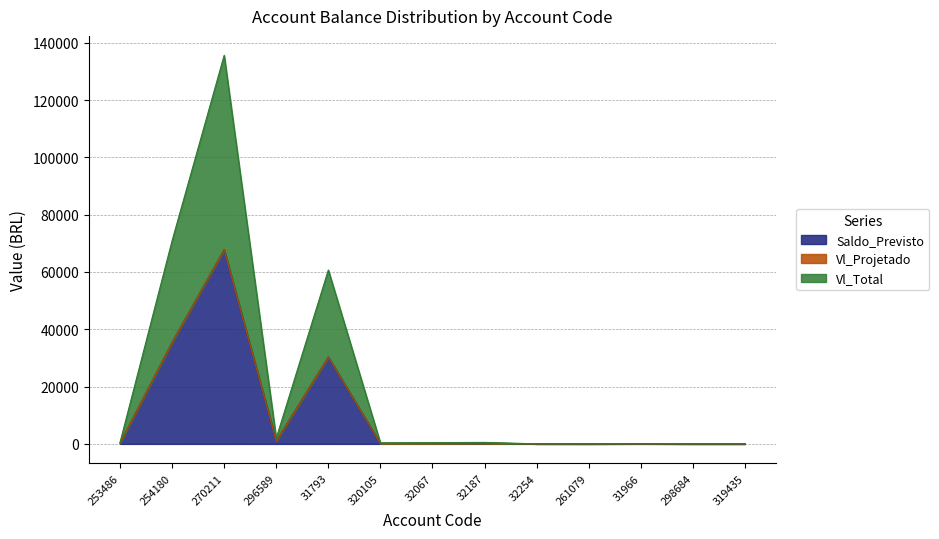

True or false: Saldo_Previsto and Vl_Total intersect in this chart.

False